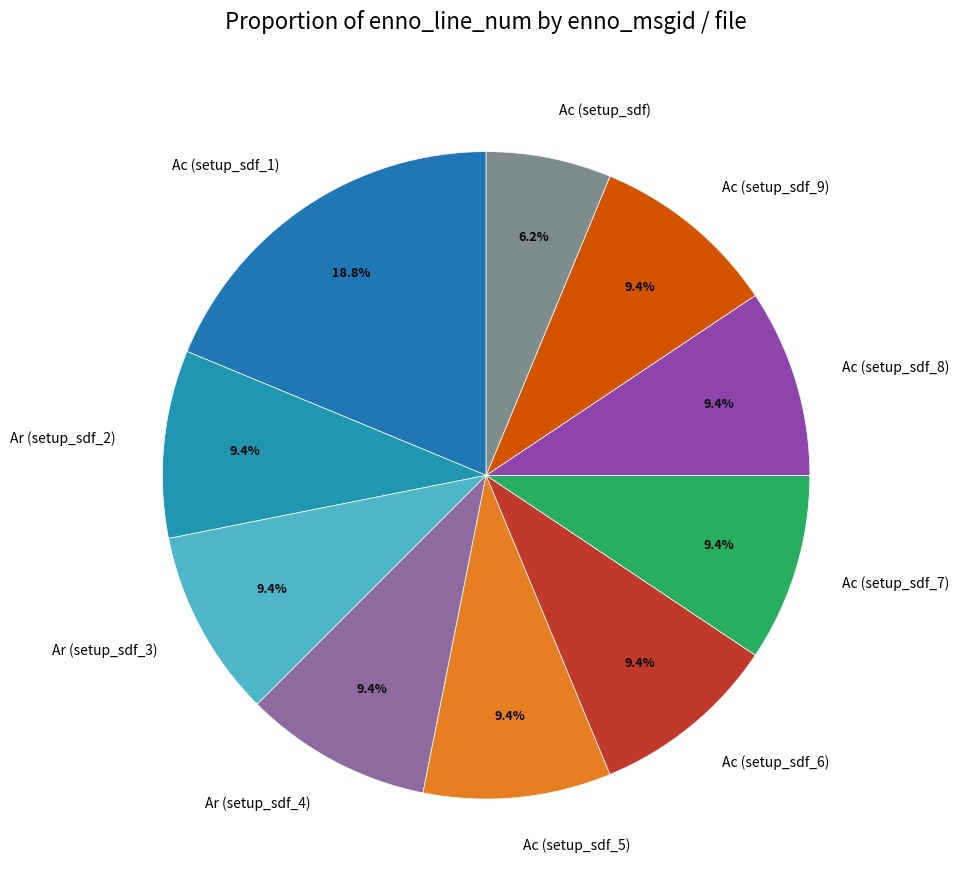

How much of the chart is everything except Ac (setup_sdf_7)?

90.6%